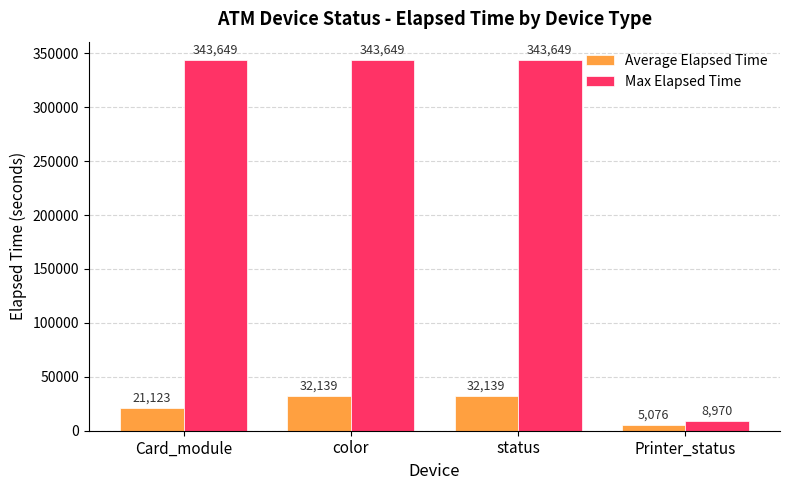

Reading left to right, what are all the values shown in this chart?

Average Elapsed Time: 21123	32139	32139	5076
Max Elapsed Time: 343649	343649	343649	8970